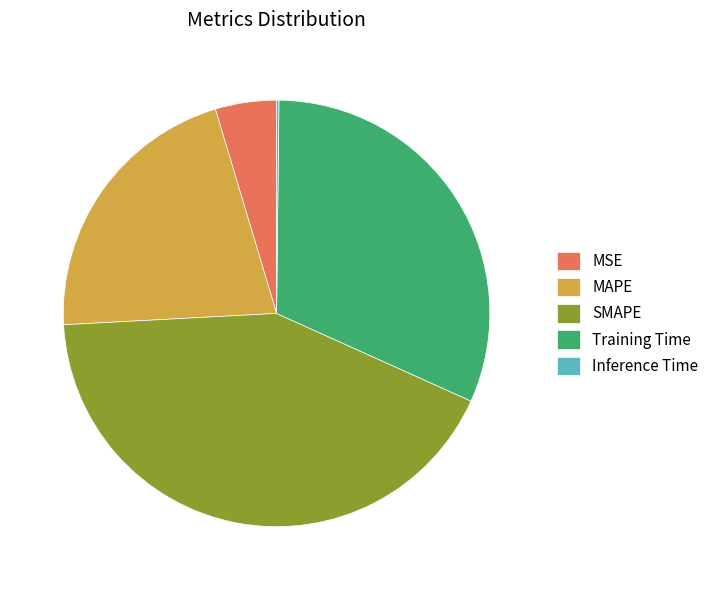

Which category has the biggest portion of the pie?

SMAPE